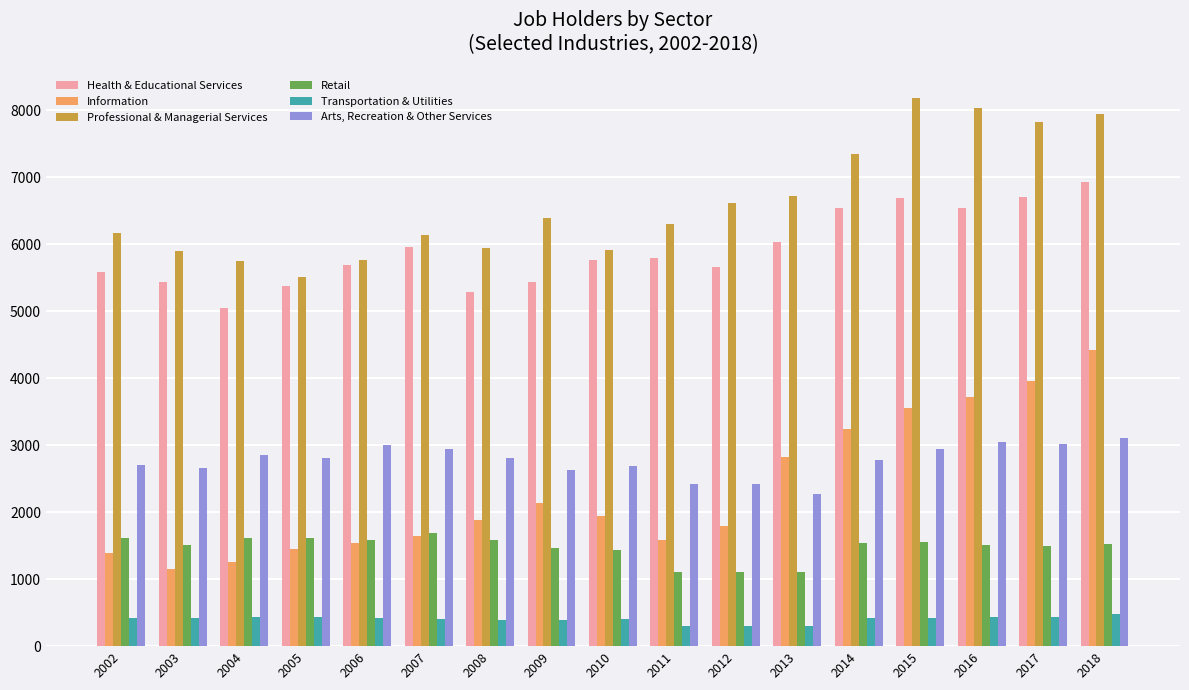

Which series has the largest total across all categories?

Professional & Managerial Services